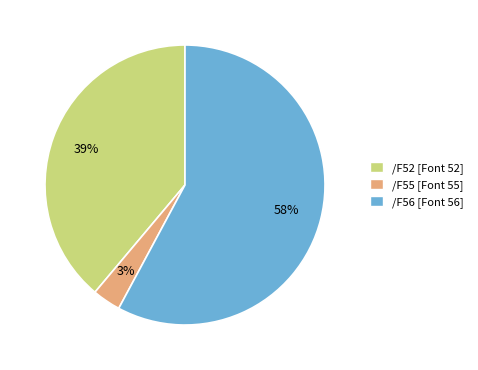

Count the number of slices in the pie.

3